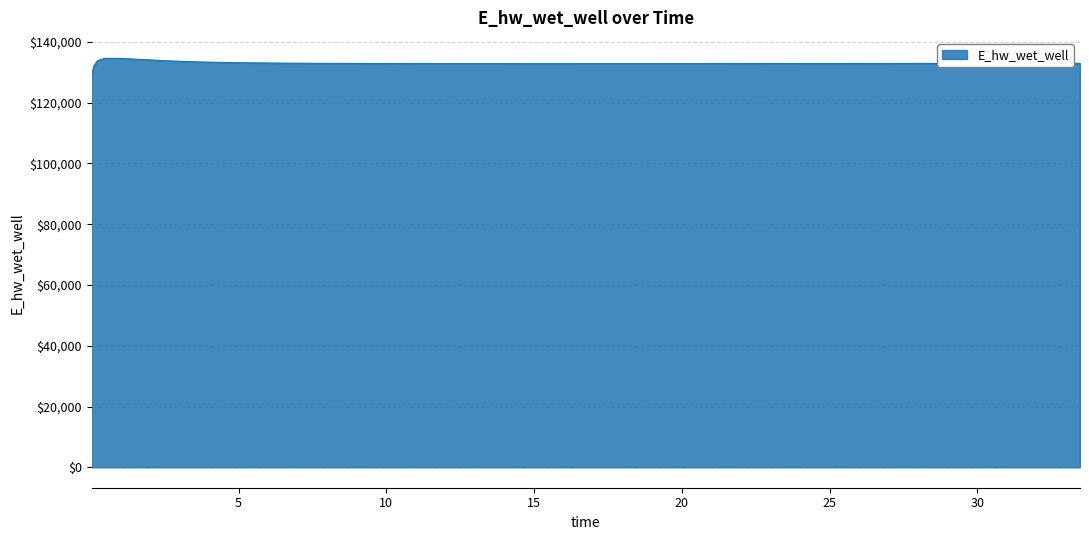

What is the maximum value shown in the chart?

134597.5